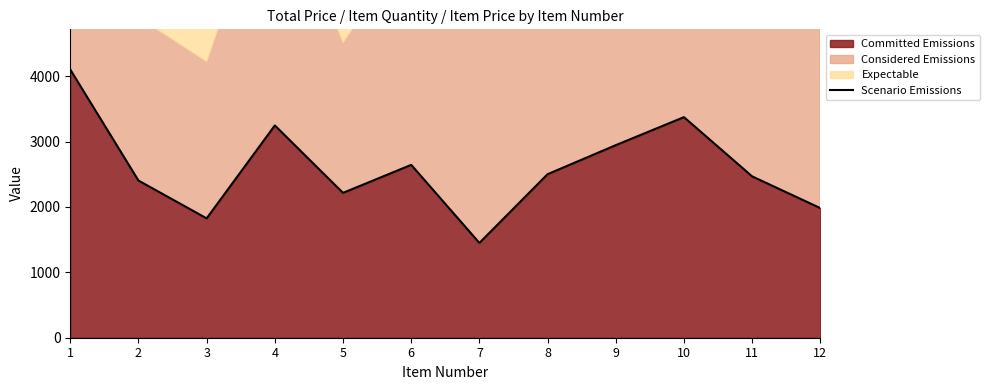

What is the value of the 3rd point from the left?

1824.7